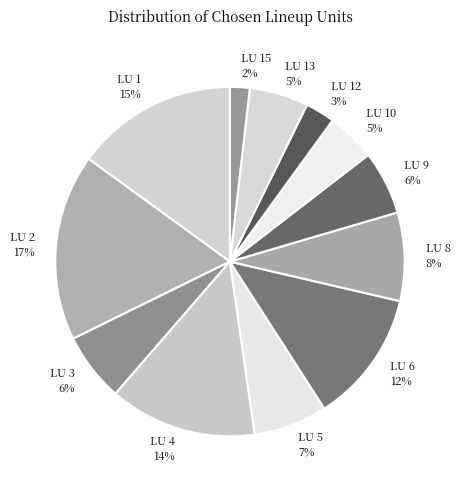

Do LU 9 6% and LU 12 3% together represent more than half of the pie?

No